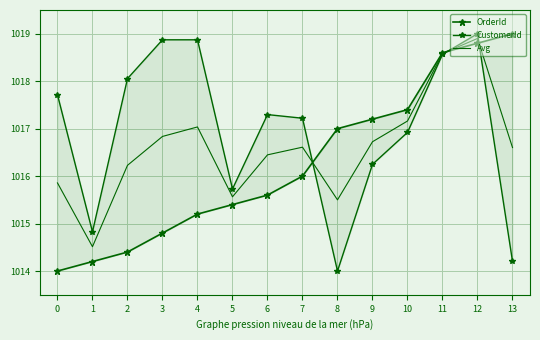

Reading left to right, transcribe all the data shown in this chart.

OrderId: 0=1014.0	1=1014.2	2=1014.4	3=1014.8	4=1015.2	5=1015.4	6=1015.6	7=1016.0	8=1017.0	9=1017.2	10=1017.4	11=1018.6	12=1018.8	13=1019.0
CustomerId: 0=1017.7	1=1014.8	2=1018.1	3=1018.9	4=1018.9	5=1015.7	6=1017.3	7=1017.2	8=1014.0	9=1016.2	10=1016.9	11=1018.6	12=1019.0	13=1014.2
Avg: 0=1015.9	1=1014.5	2=1016.2	3=1016.8	4=1017.0	5=1015.6	6=1016.4	7=1016.6	8=1015.5	9=1016.7	10=1017.2	11=1018.6	12=1018.9	13=1016.6